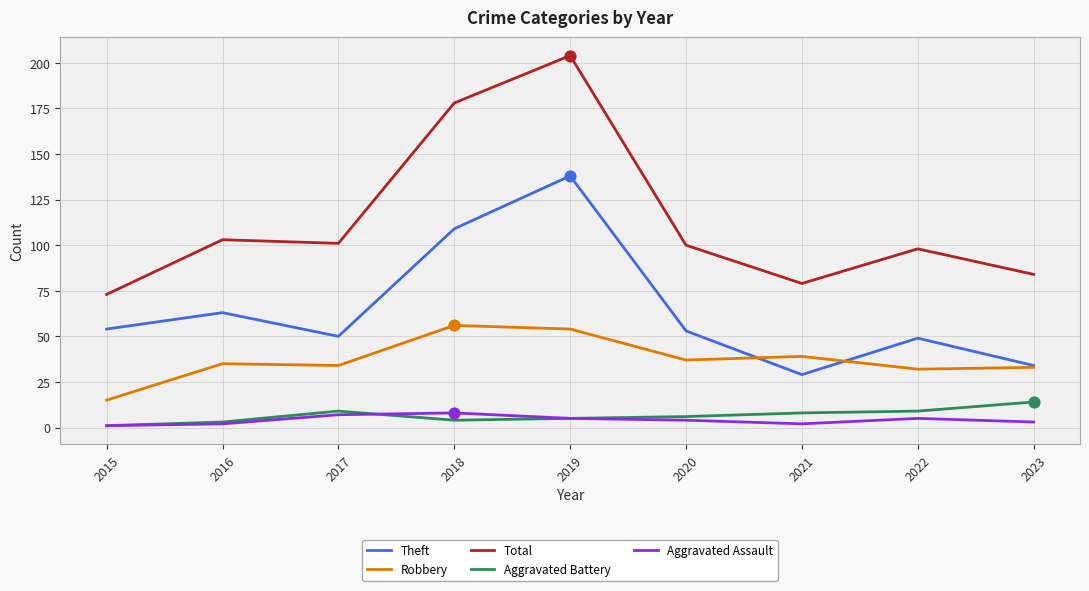

Between 2019 and 2021, which series saw the biggest shift?

Total